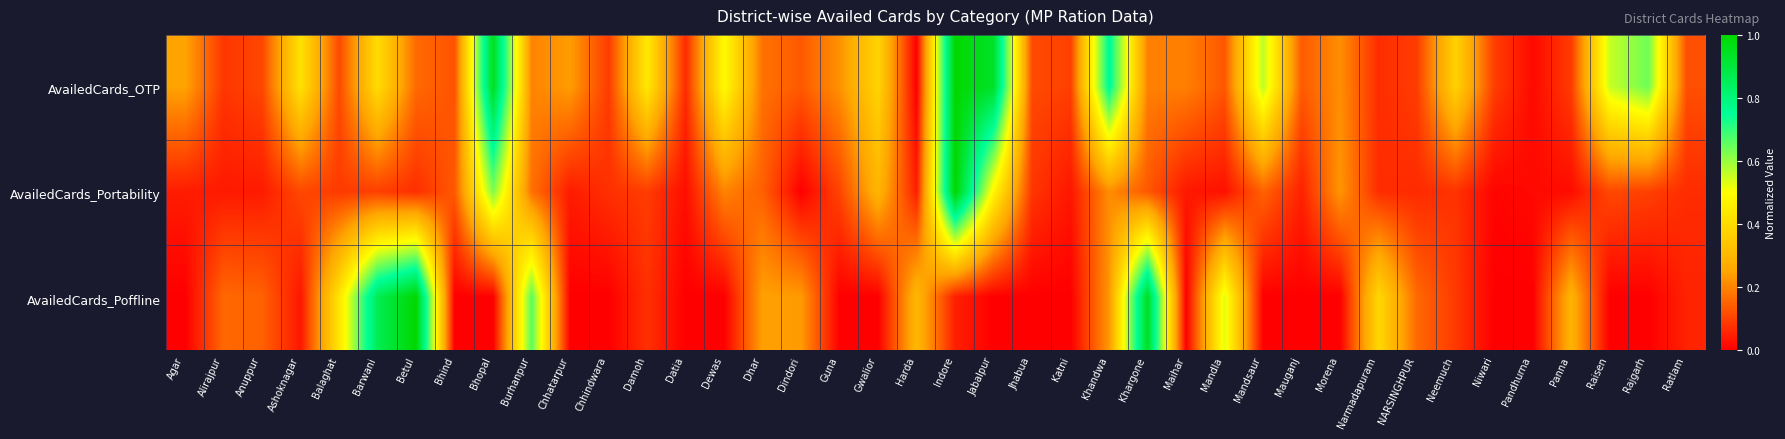

Reading left to right, list all the values displayed in this chart.

AvailedCards_OTP: Agar=0.2	Alirajpur=0.1	Anuppur=0.1	Ashoknagar=0.4	Balaghat=0.1	Barwani=0.4	Betul=0.2	Bhind=0.1	Bhopal=0.9	Burhanpur=0.2	Chhatarpur=0.2	Chhindwara=0.1	Damoh=0.4	Datia=0.1	Dewas=0.5	Dhar=0.2	Dindori=0.1	Guna=0.2	Gwalior=0.4	Harda=0.0	Indore=1.0	Jabalpur=0.9	Jhabua=0.1	Katni=0.1	Khandwa=0.8	Khargone=0.2	Maihar=0.2	Mandla=0.1	Mandsaur=0.6	Mauganj=0.1	Morena=0.2	Narmadapuram=0.1	NARSINGHPUR=0.1	Neemuch=0.4	Niwari=0.1	Pandhurna=0.0	Panna=0.1	Raisen=0.6	Rajgarh=0.6	Ratlam=0.1
AvailedCards_Portability: Agar=0.0	Alirajpur=0.0	Anuppur=0.0	Ashoknagar=0.1	Balaghat=0.1	Barwani=0.1	Betul=0.1	Bhind=0.1	Bhopal=0.6	Burhanpur=0.2	Chhatarpur=0.0	Chhindwara=0.1	Damoh=0.1	Datia=0.0	Dewas=0.2	Dhar=0.1	Dindori=0.0	Guna=0.1	Gwalior=0.3	Harda=0.0	Indore=1.0	Jabalpur=0.5	Jhabua=0.1	Katni=0.0	Khandwa=0.2	Khargone=0.1	Maihar=0.0	Mandla=0.0	Mandsaur=0.1	Mauganj=0.1	Morena=0.2	Narmadapuram=0.1	NARSINGHPUR=0.1	Neemuch=0.1	Niwari=0.0	Pandhurna=0.0	Panna=0.0	Raisen=0.1	Rajgarh=0.1	Ratlam=0.1
AvailedCards_Poffline: Agar=0.0	Alirajpur=0.2	Anuppur=0.1	Ashoknagar=0.0	Balaghat=0.4	Barwani=0.9	Betul=1.0	Bhind=0.0	Bhopal=0.0	Burhanpur=0.7	Chhatarpur=0.0	Chhindwara=0.0	Damoh=0.1	Datia=0.0	Dewas=0.0	Dhar=0.2	Dindori=0.2	Guna=0.0	Gwalior=0.0	Harda=0.3	Indore=0.0	Jabalpur=0.0	Jhabua=0.0	Katni=0.0	Khandwa=0.2	Khargone=0.9	Maihar=0.0	Mandla=0.5	Mandsaur=0.0	Mauganj=0.0	Morena=0.0	Narmadapuram=0.4	NARSINGHPUR=0.2	Neemuch=0.1	Niwari=0.0	Pandhurna=0.0	Panna=0.3	Raisen=0.0	Rajgarh=0.0	Ratlam=0.1